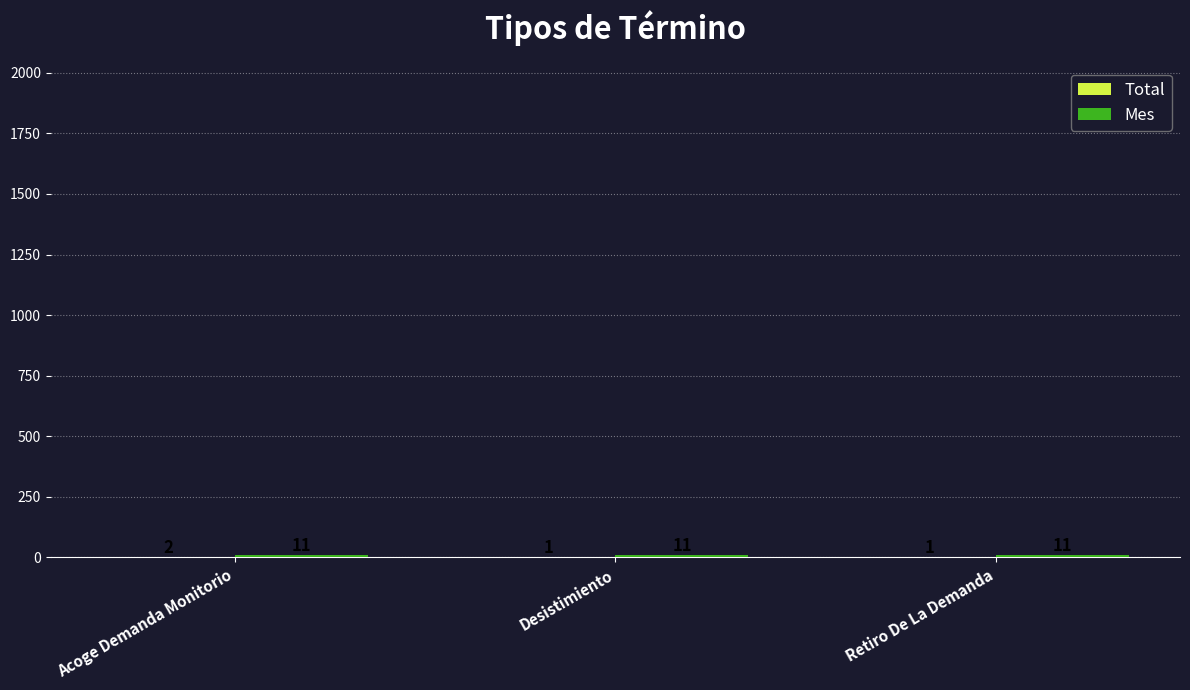

At which category is the sum across all series the highest?

Acoge Demanda Monitorio